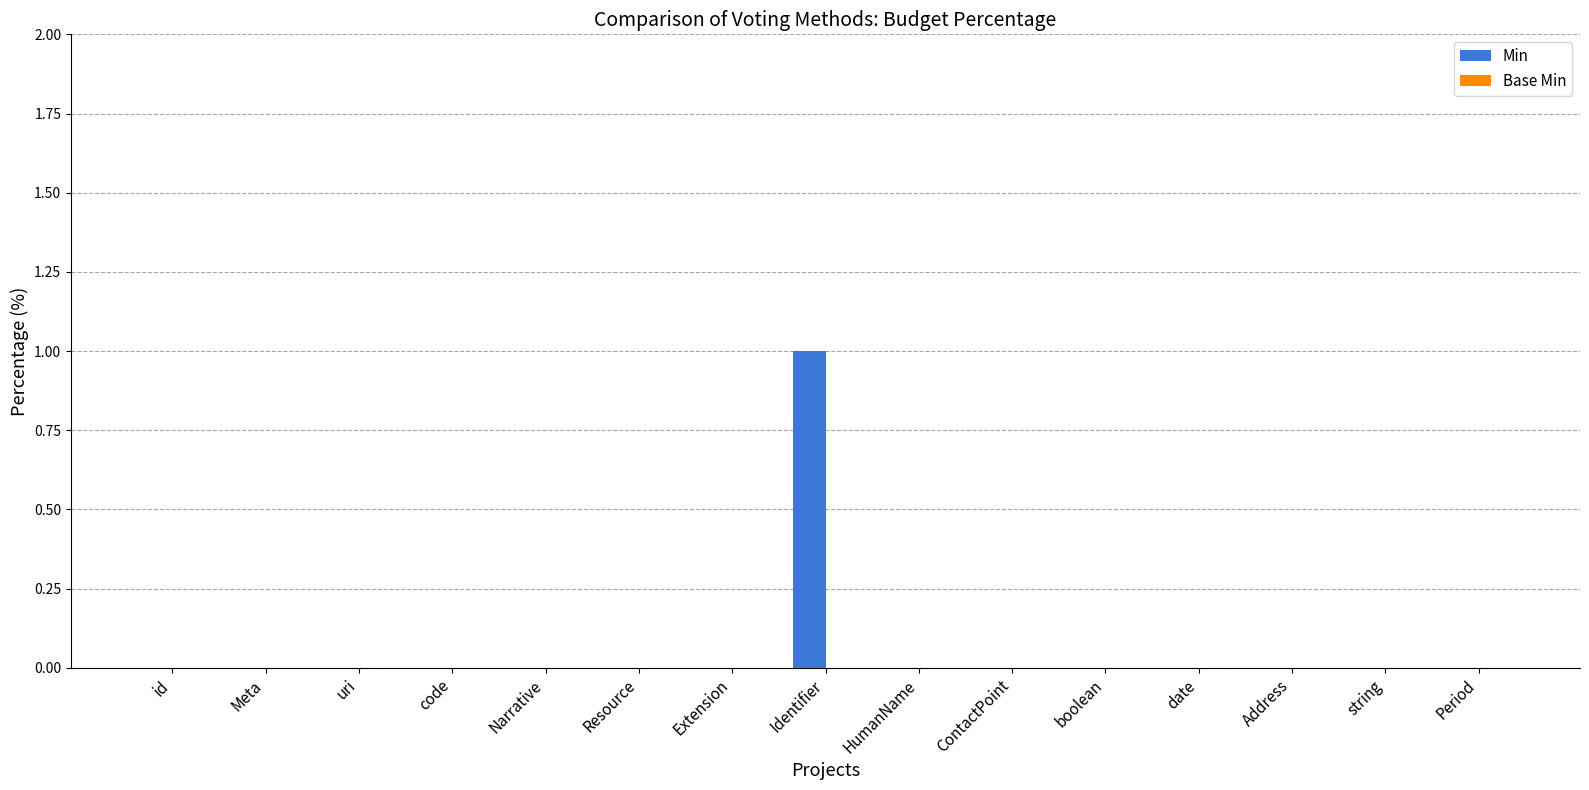

The value at code is -1. True or false?

False